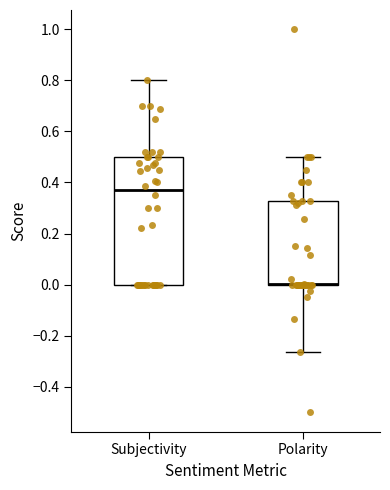

Where does the lower whisker of the box for Polarity end on the y-axis? The values are not printed on the chart, so give them approximately, as read against the axis.

-0.26